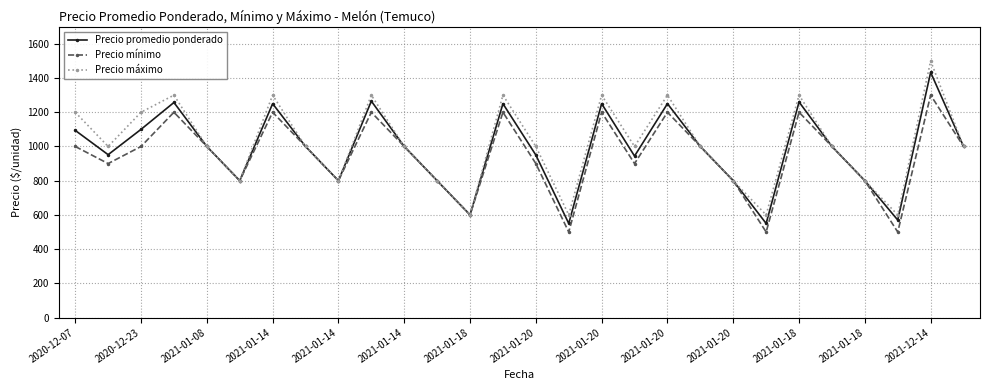

At how many categories does at least one series exceed 655?

24